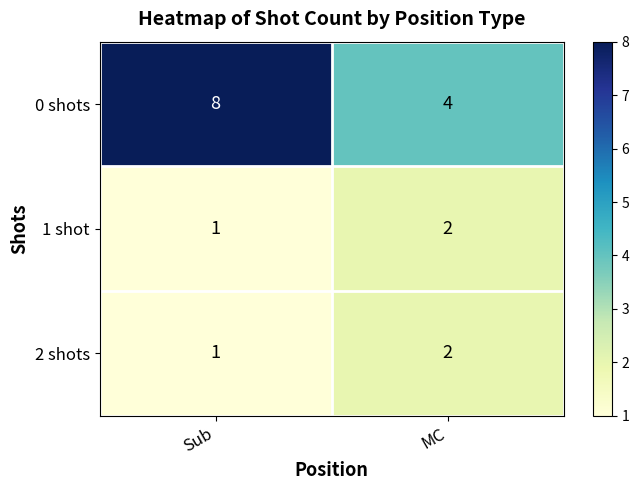

At which label does 2 shots reach its peak?

MC